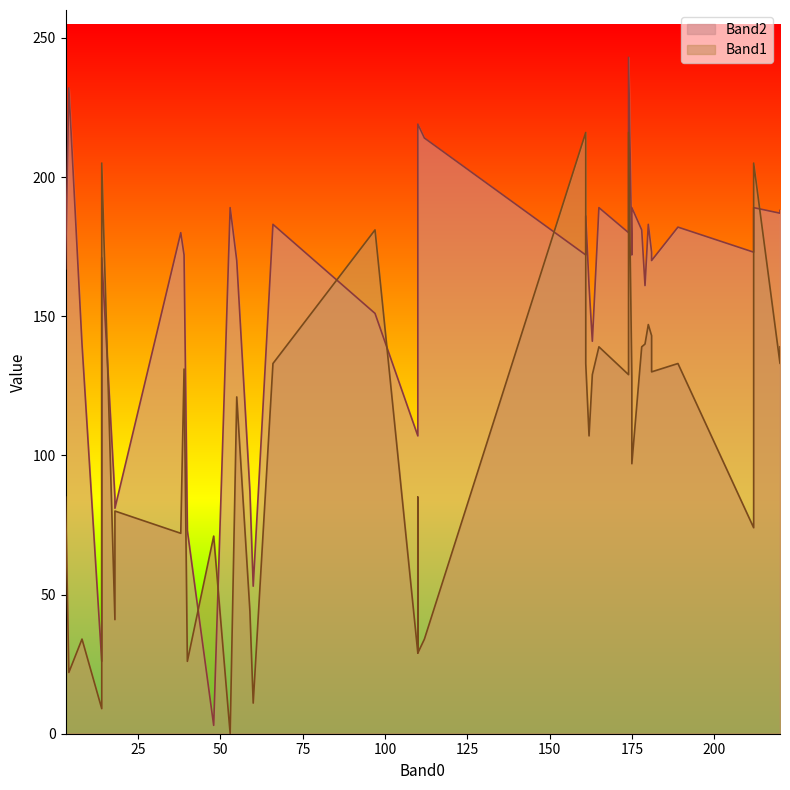

Reading left to right, what are all the values shown in this chart?

Band1: 147	0	9	72	139	74	107	143	133	205	130	139	133	71	85	181	22	80	85	26	41	29	34	29	44	11	34	133	121	129	216	205	131	139	128	133	129	140	97	216
Band2: 183	189	26	180	189	173	161	173	187	171	170	181	182	3	167	151	232	81	107	73	85	107	214	219	87	53	140	183	170	141	172	189	172	188	172	186	180	161	189	243